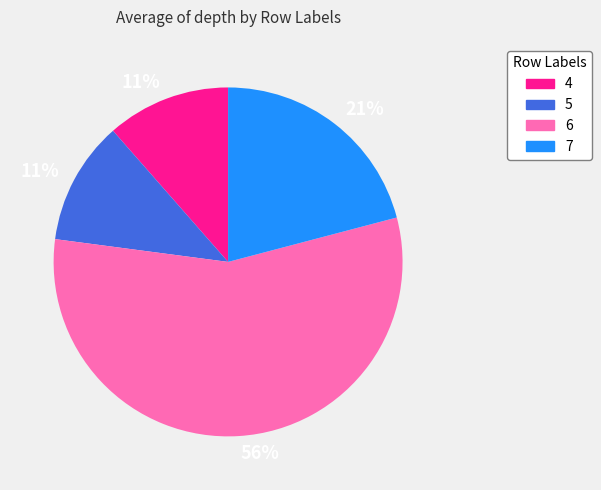

What is the largest slice in the pie chart?

6